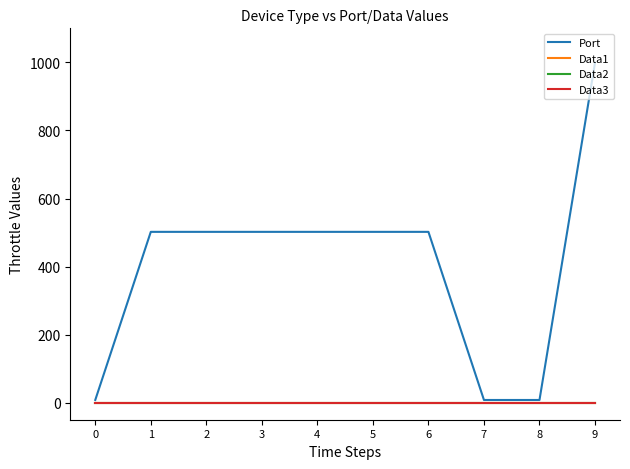

Which series has the largest total across all categories?

Port